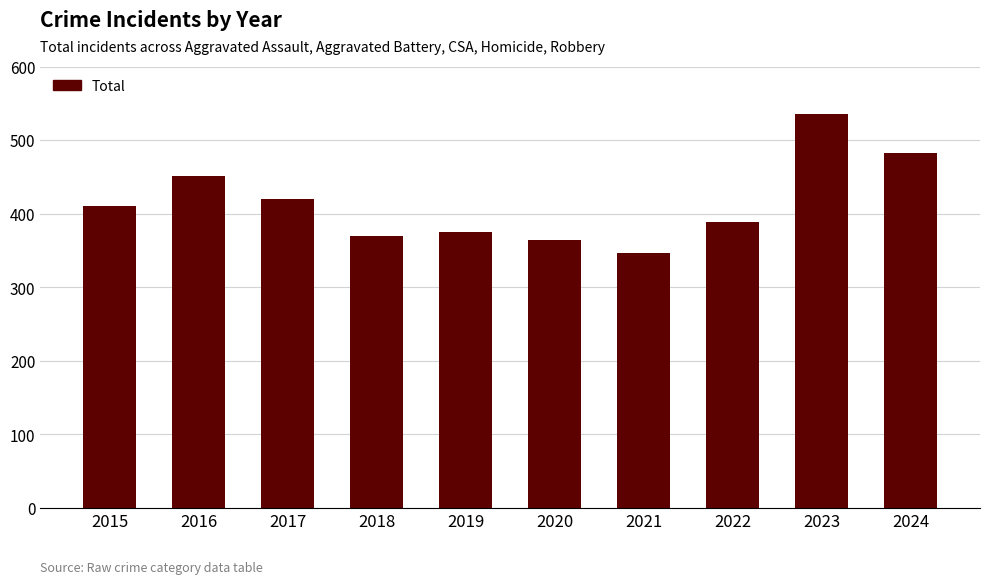

Are the bars grouped side by side (vs. stacked)?

No